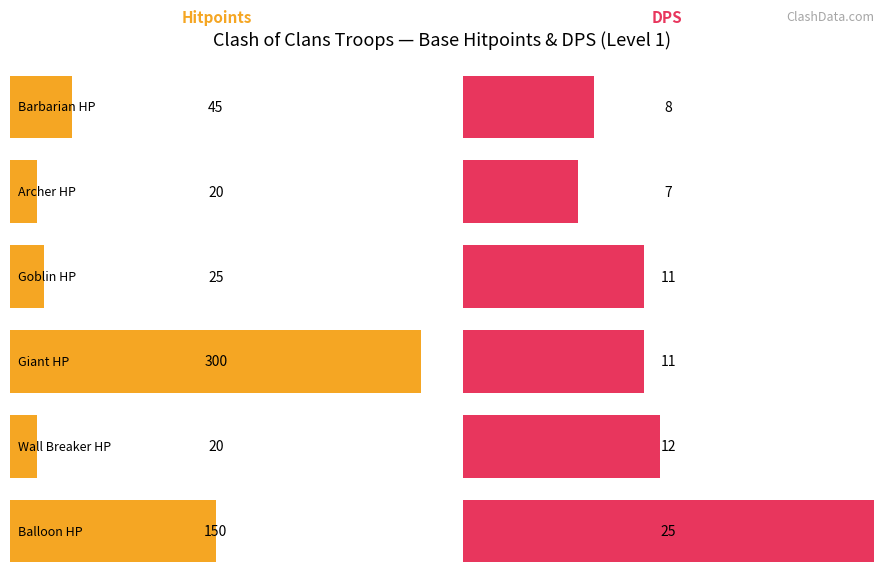

Which series has the largest total across all categories?

Hitpoints